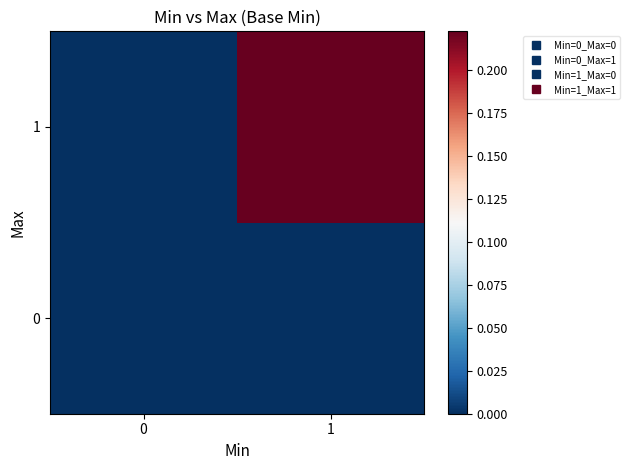

At 1, list the series in order from smallest to largest.

0, 1